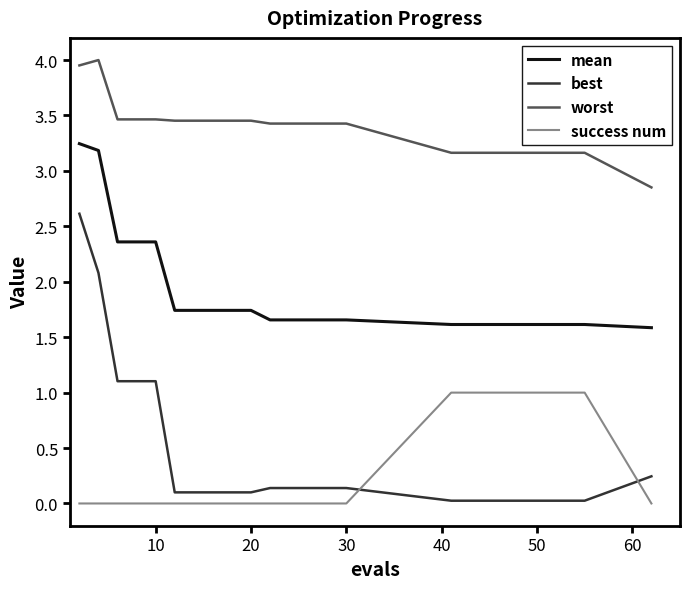

Rank the series by their maximum value, from highest to lowest.

worst, mean, best, success num